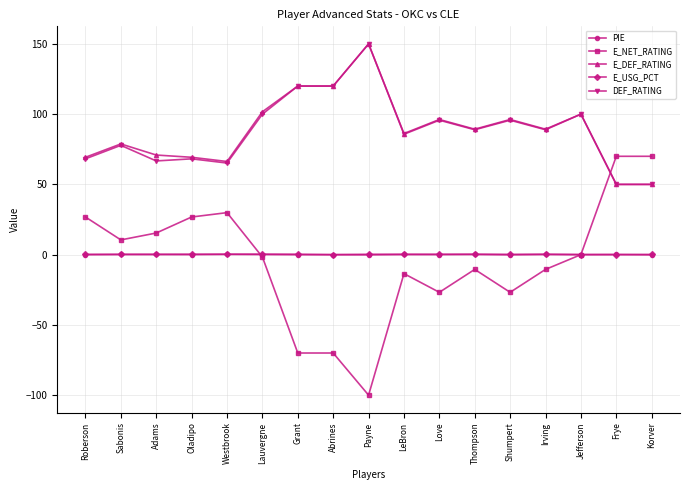

True or false: E_USG_PCT and E_DEF_RATING intersect in this chart.

False